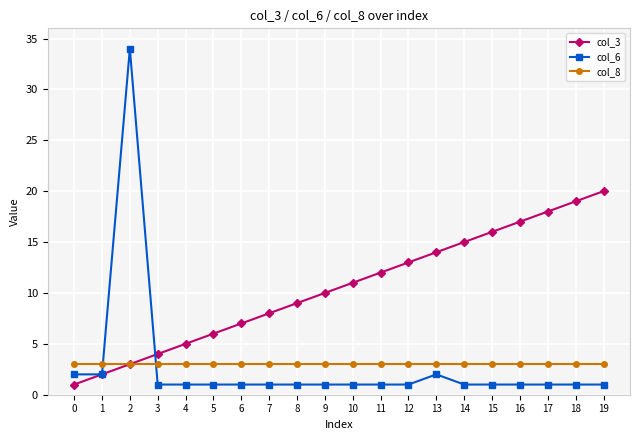

Which series changed the most between 8 and 13?

col_3